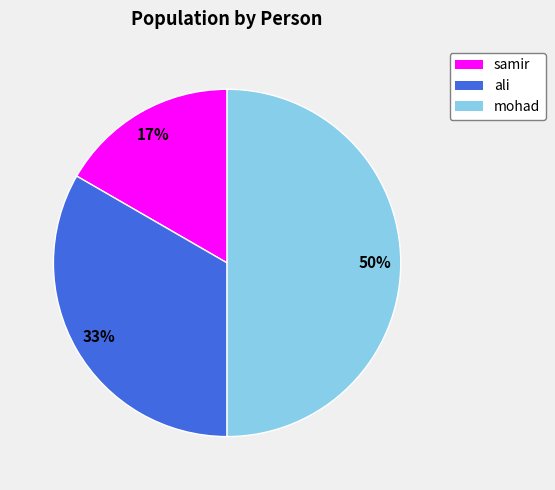

Rank the categories by value from lowest to highest.

samir, ali, mohad